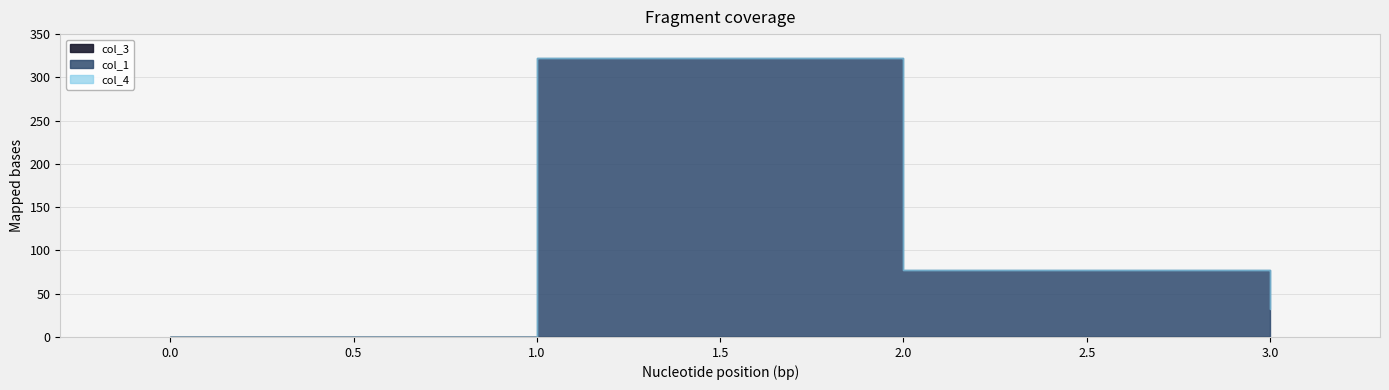

True or false: col_4 and col_1 cross at least once.

False